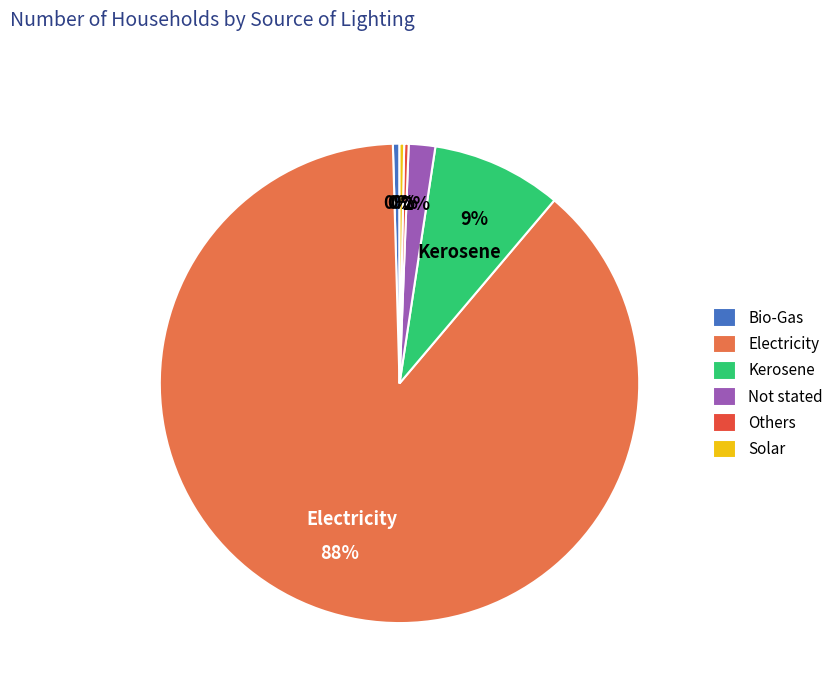

Is Electricity the majority of the pie?

Yes